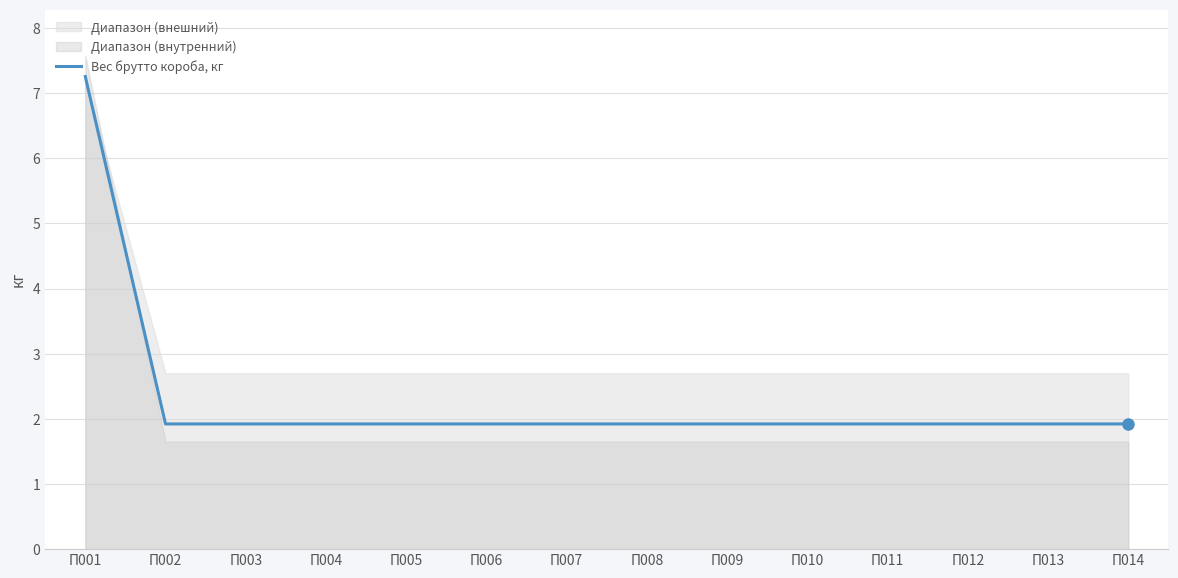

Is it true that the value at П002 is 1.9?

True